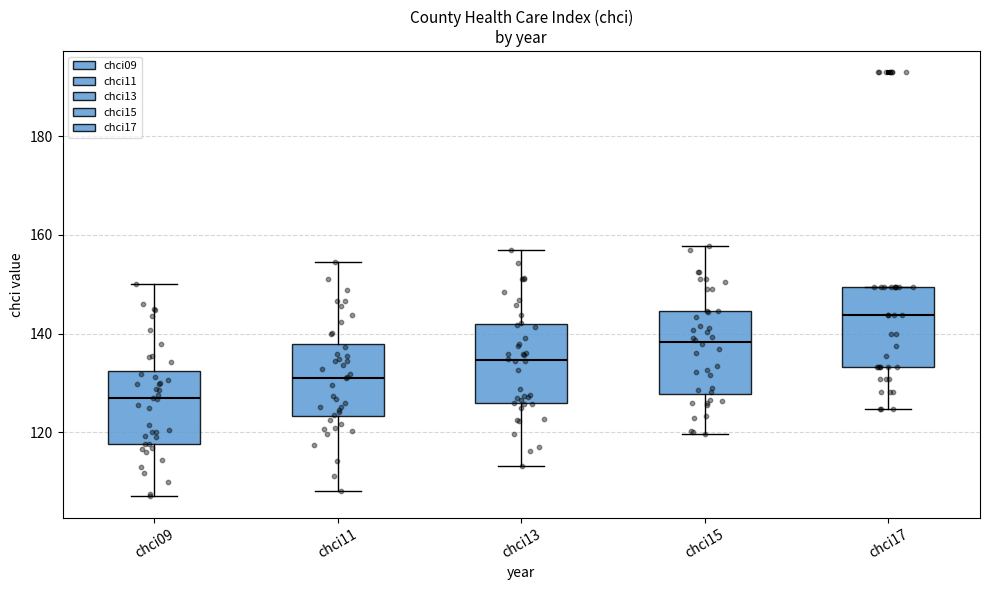

Which box's median line is the highest?

chci17